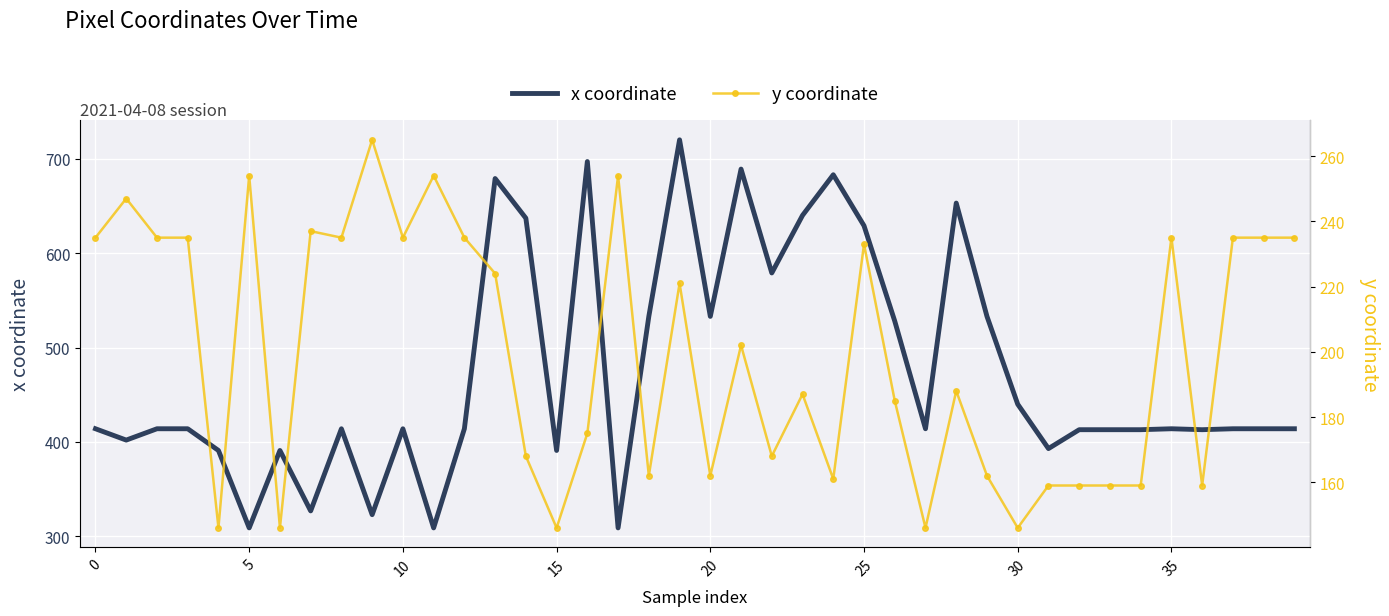

True or false: x coordinate has more than 0 points higher than both neighbors.

True